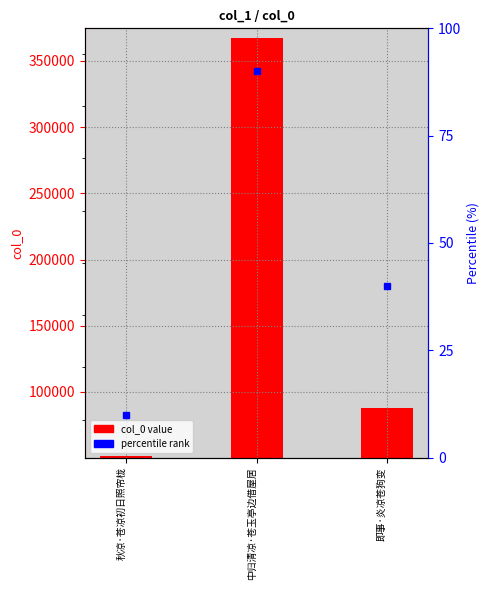

Count the number of categories in the chart.

3